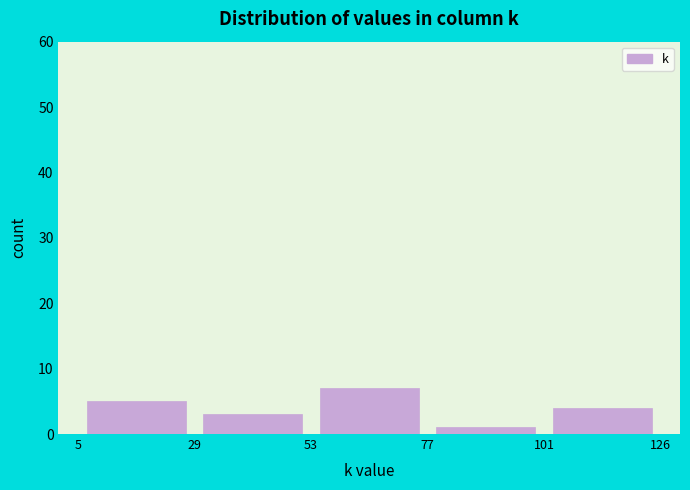

Over which range of the x-axis is the bar tallest?

53 to 77